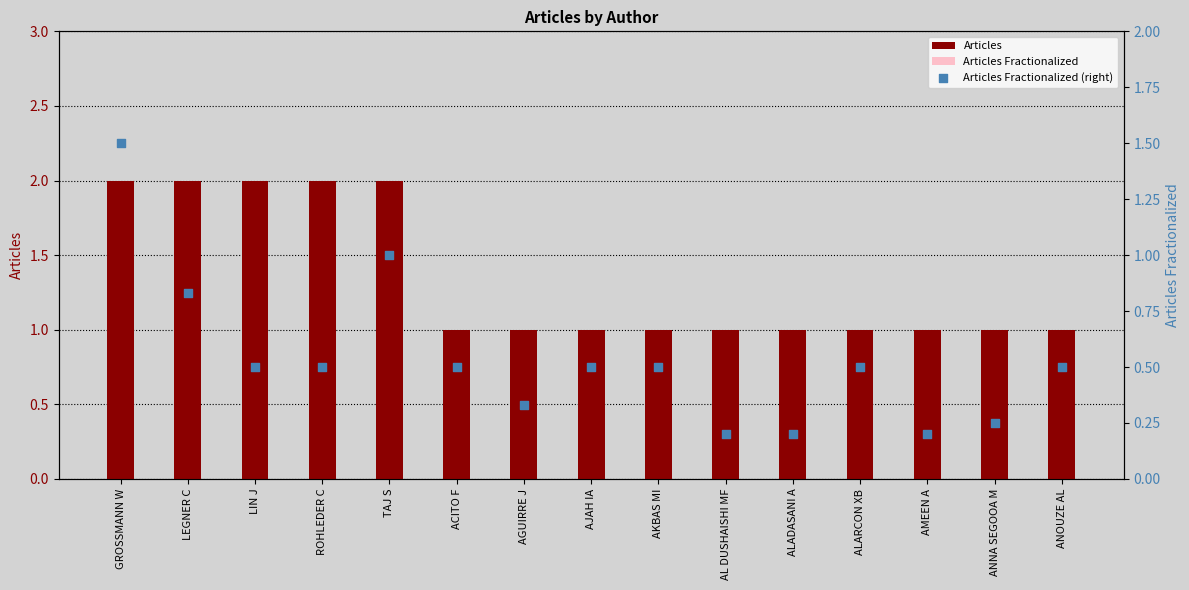

Which series contains the lowest Y value?

Articles Fractionalized